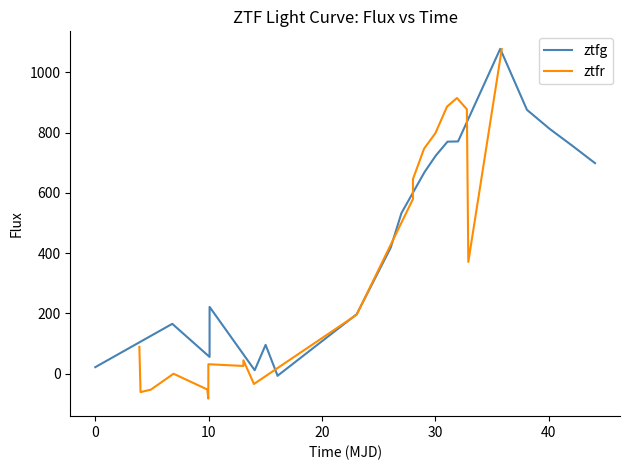

What is the maximum value for ztfr?

1077.2